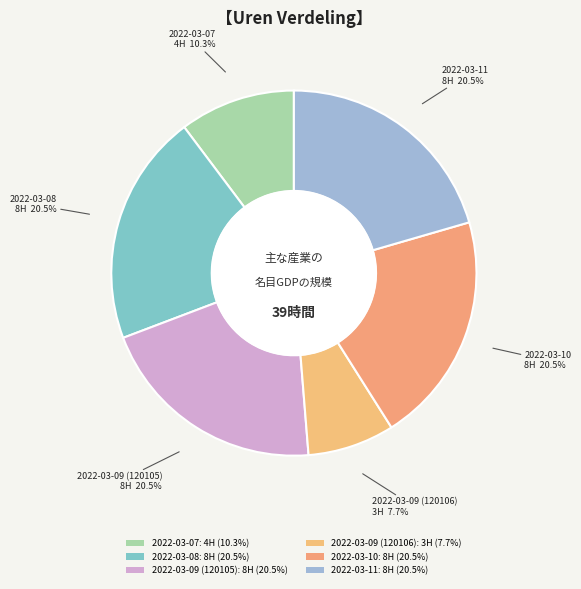

How many slices are in this pie chart?

6